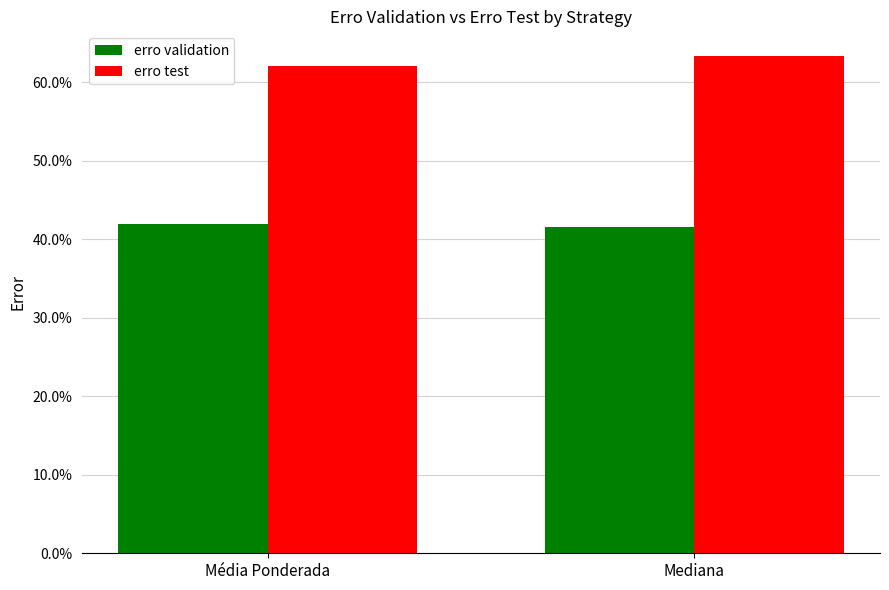

What are all the series names shown in the legend?

erro validation, erro test